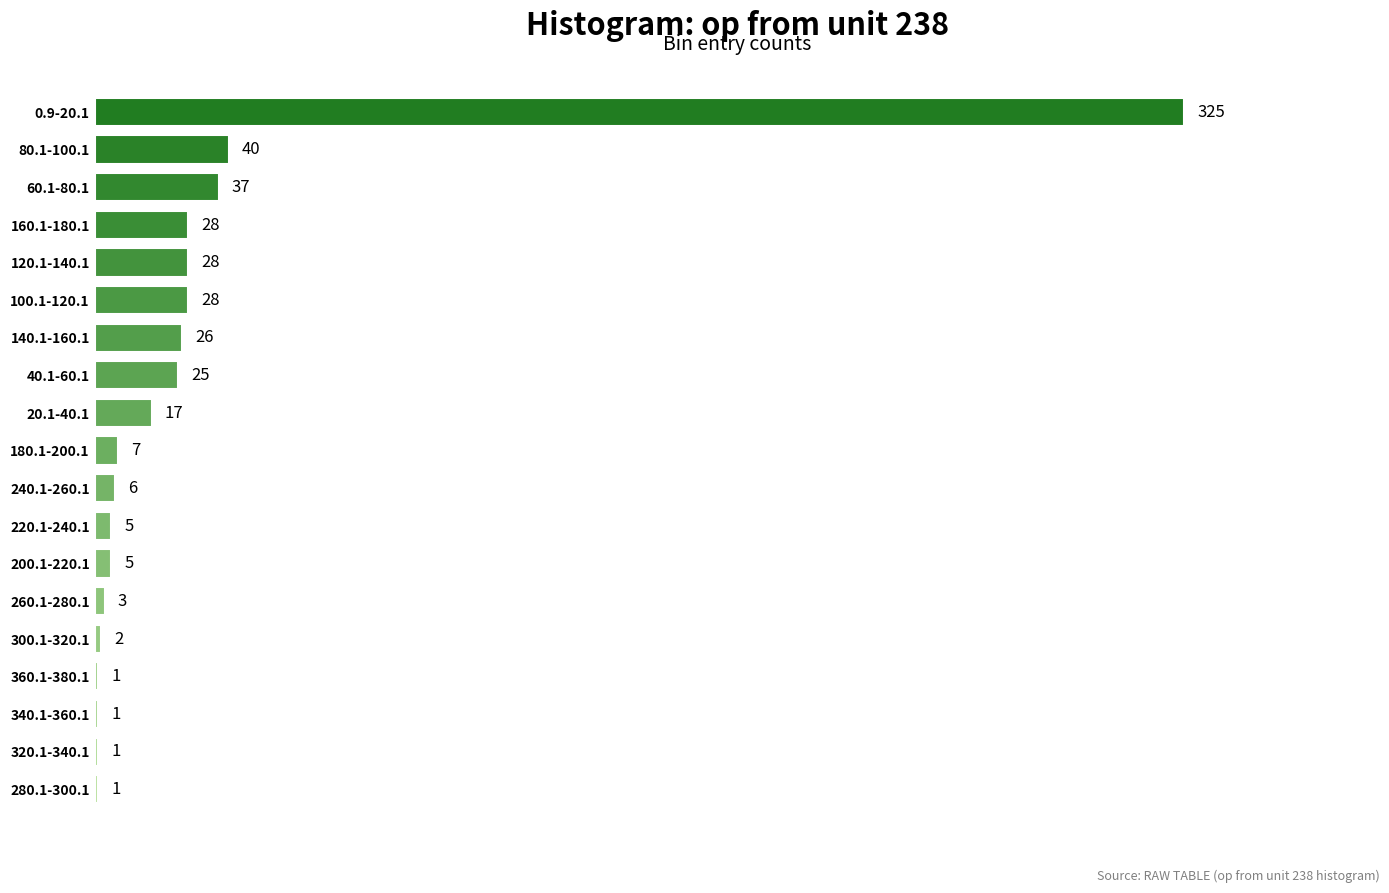

Is it true that the value at 120.1-140.1 is 28?

True